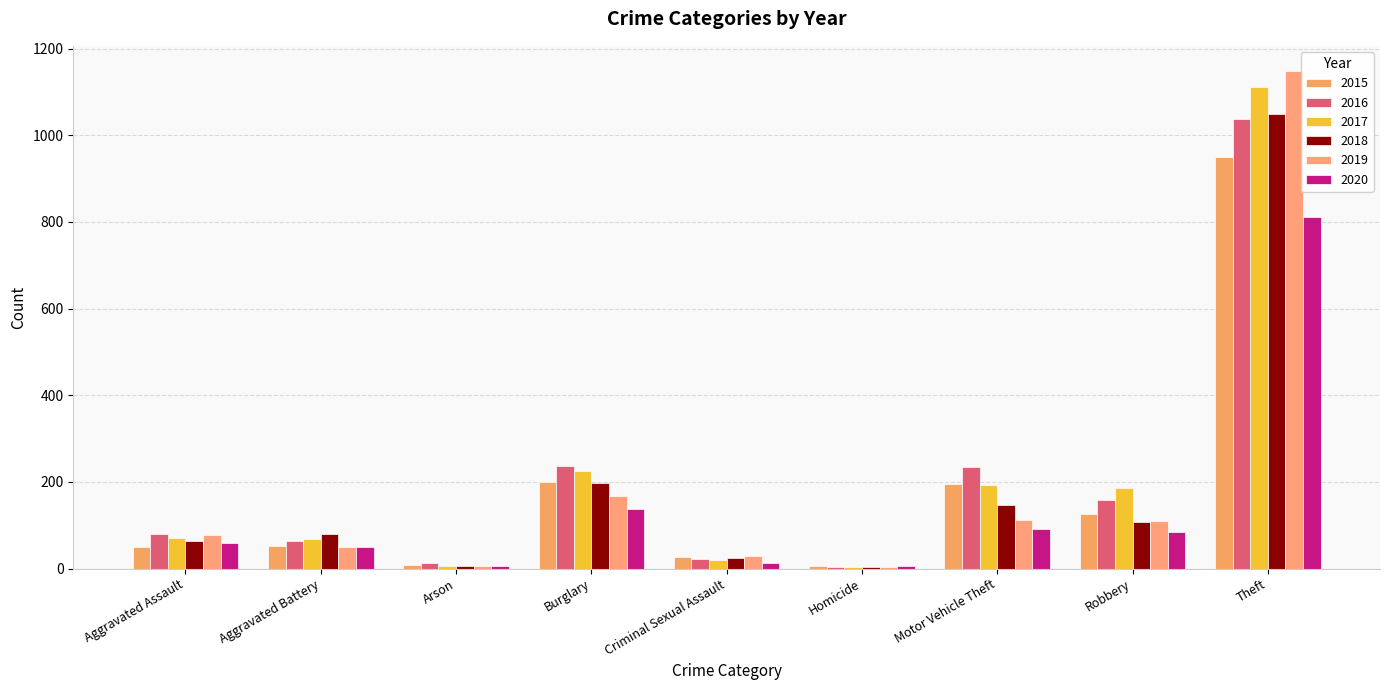

What is the spread (max minus min) of values at Robbery?

101